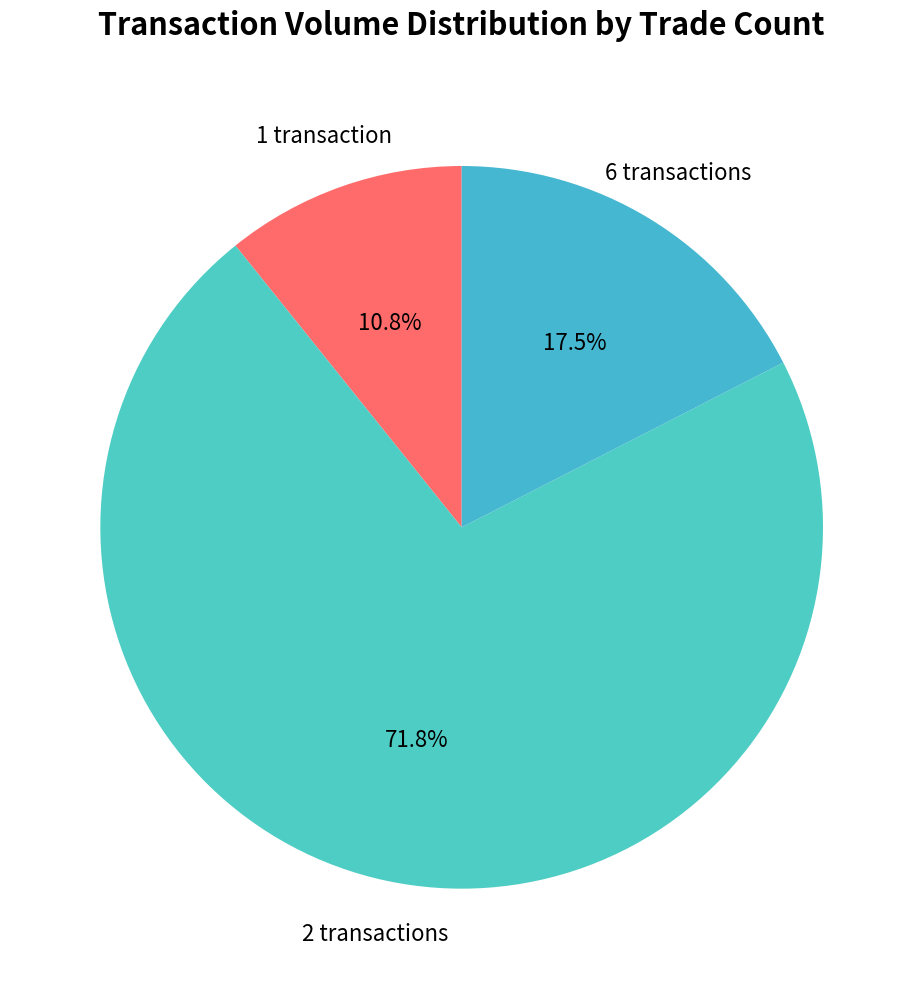

How many slices are in this pie chart?

3